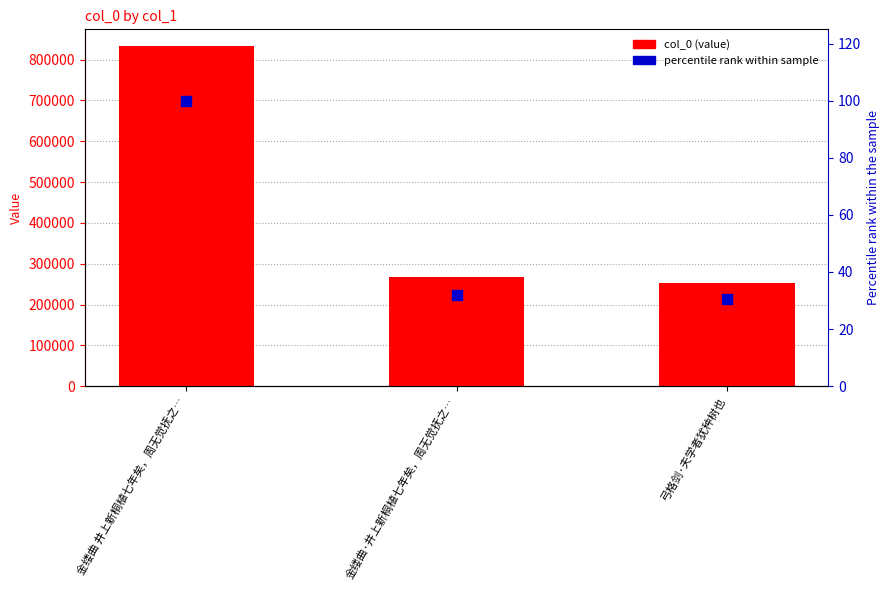

Which series reaches the maximum Y coordinate?

col_0 (value)